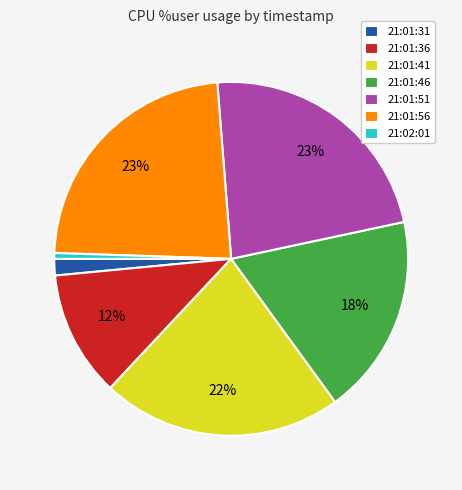

Is there any slice that represents more than half of the pie?

No